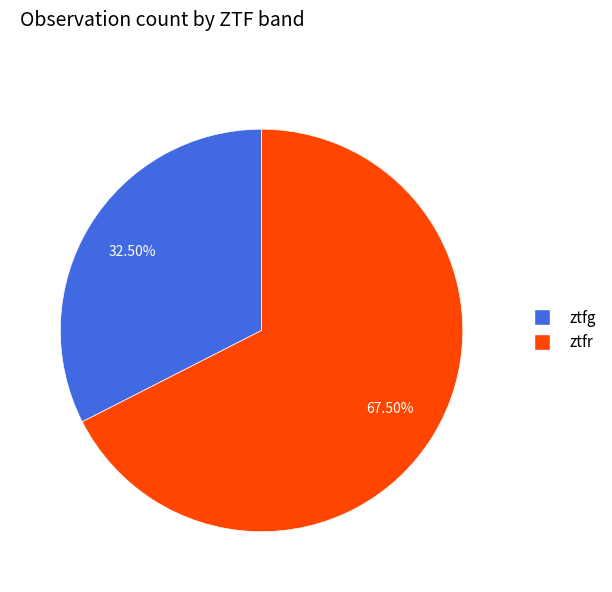

Which category has the biggest portion of the pie?

ztfr